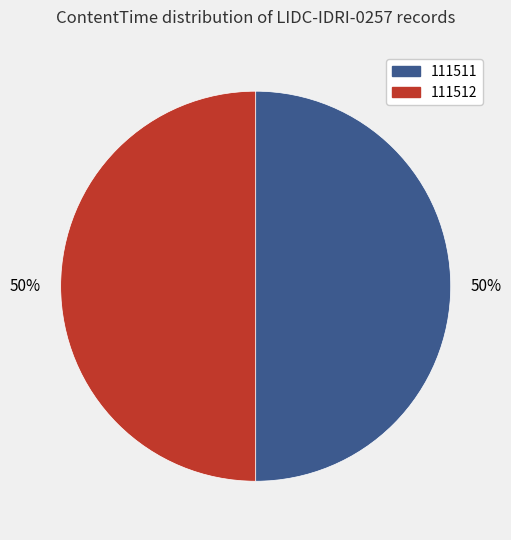

Do 111511 and 111512 together represent more than half of the pie?

Yes